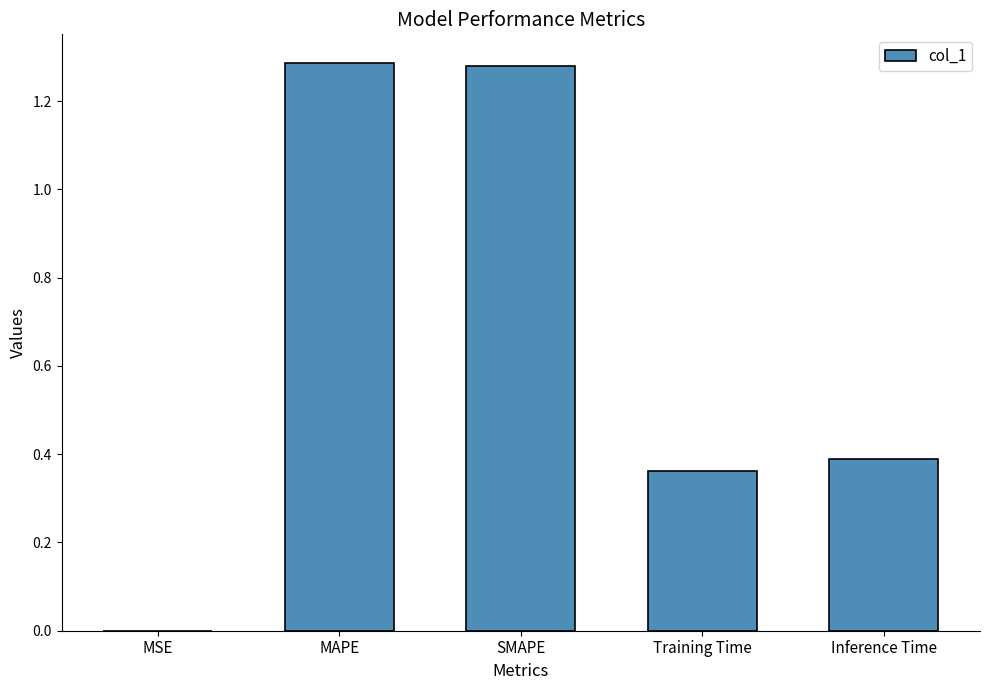

What is the sum of all values?

3.3